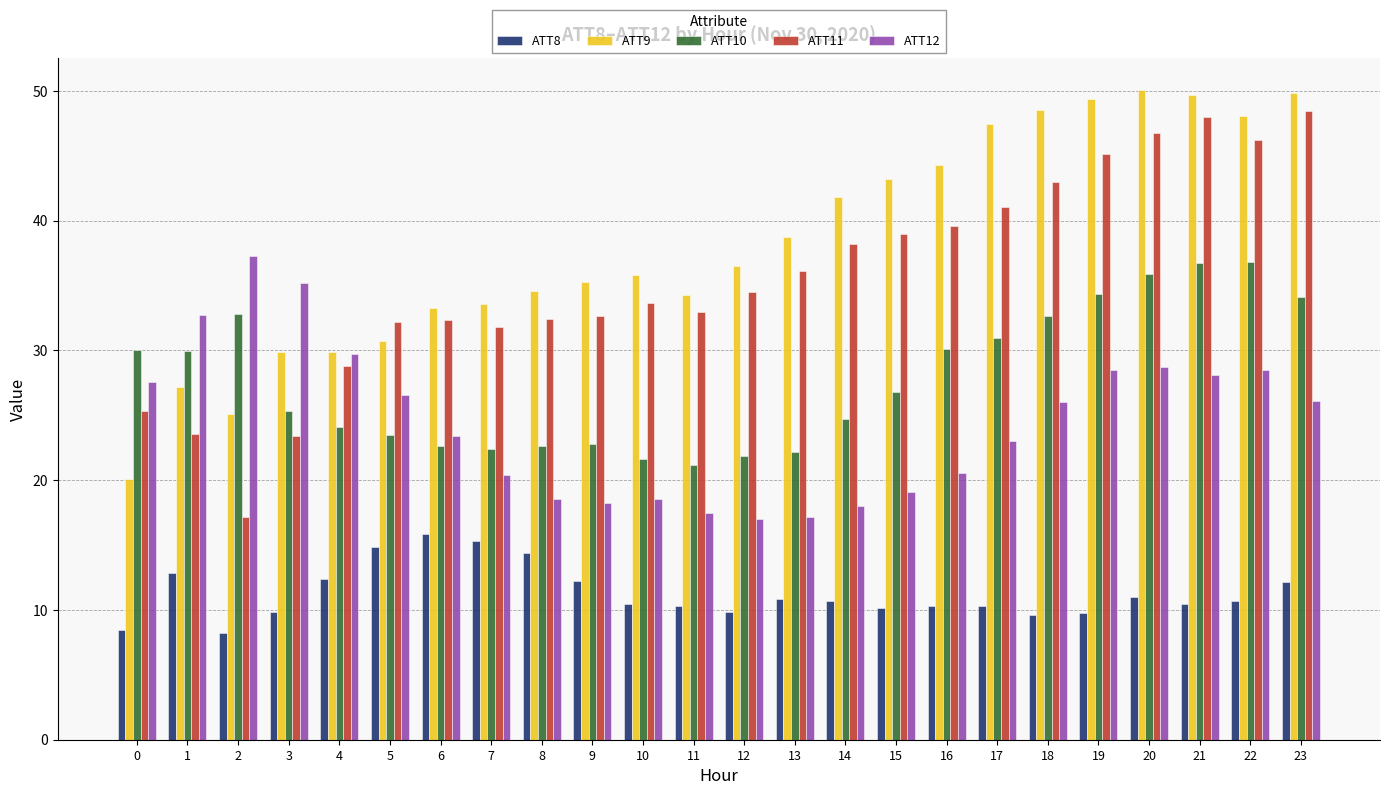

How many data points in ATT12 are less than 26?

12